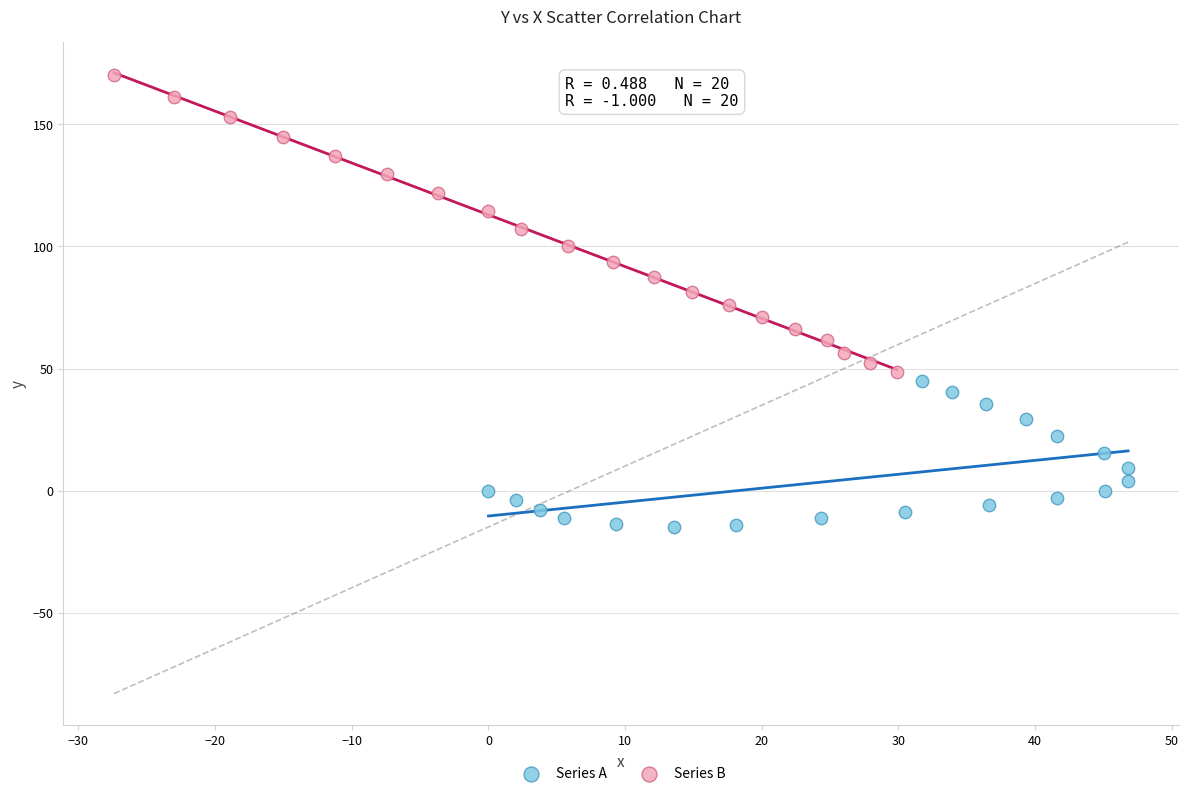

Which series contains the highest Y value?

Series B